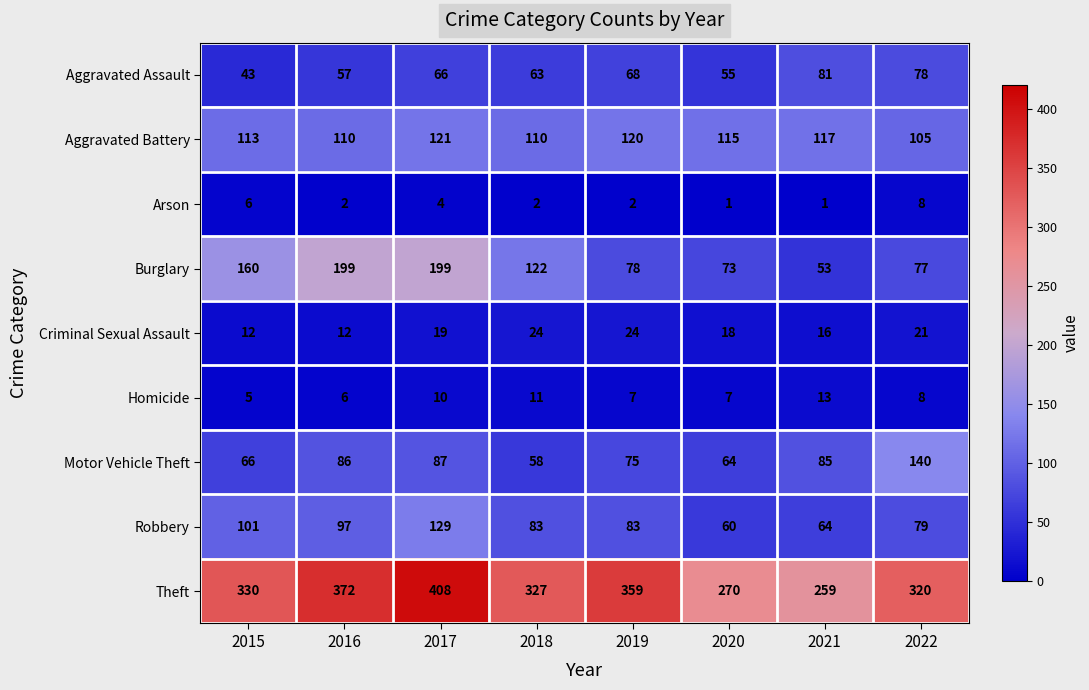

What is the maximum value shown in the chart?

408